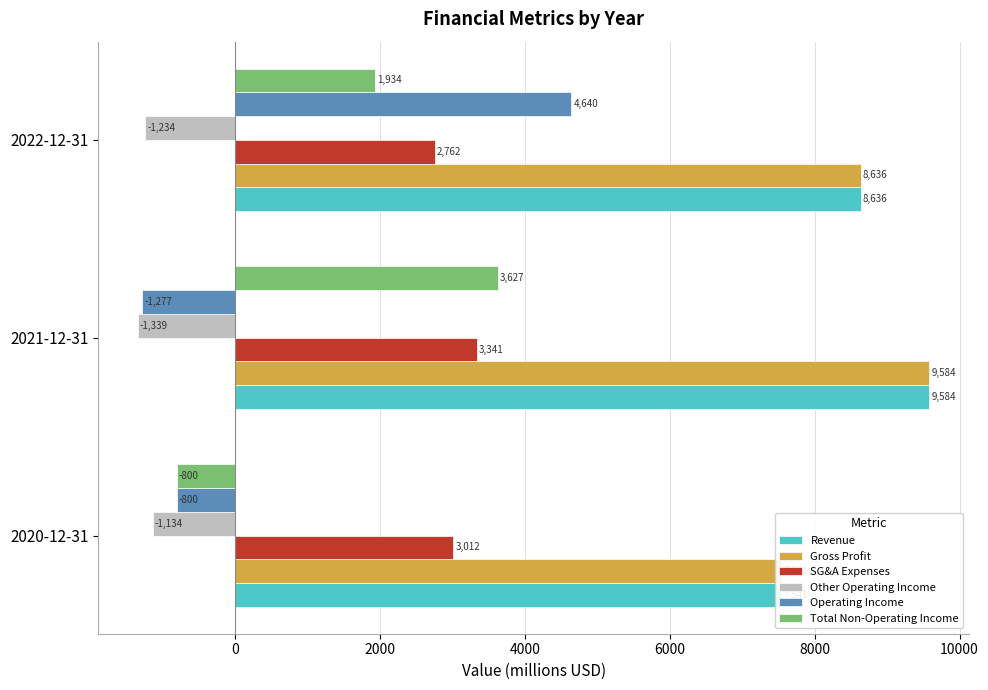

How many data points in Operating Income are above -800?

1